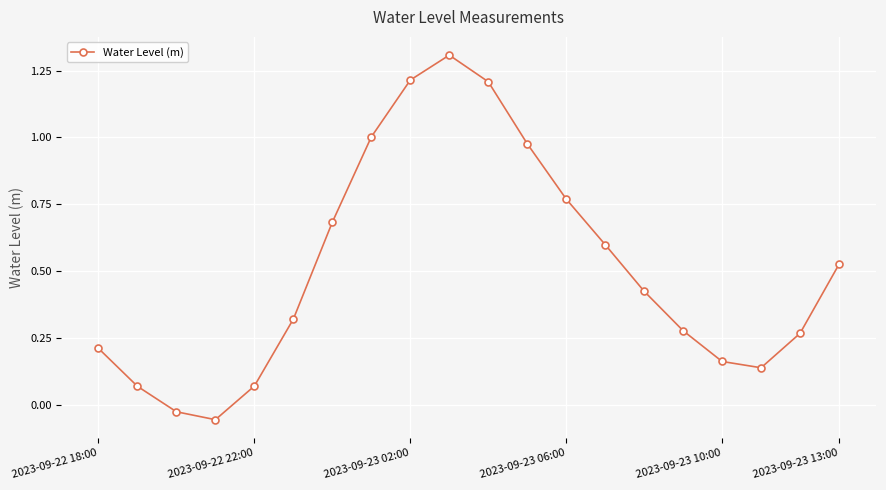

How many interior local peaks (higher than both neighbors) does the data have?

1